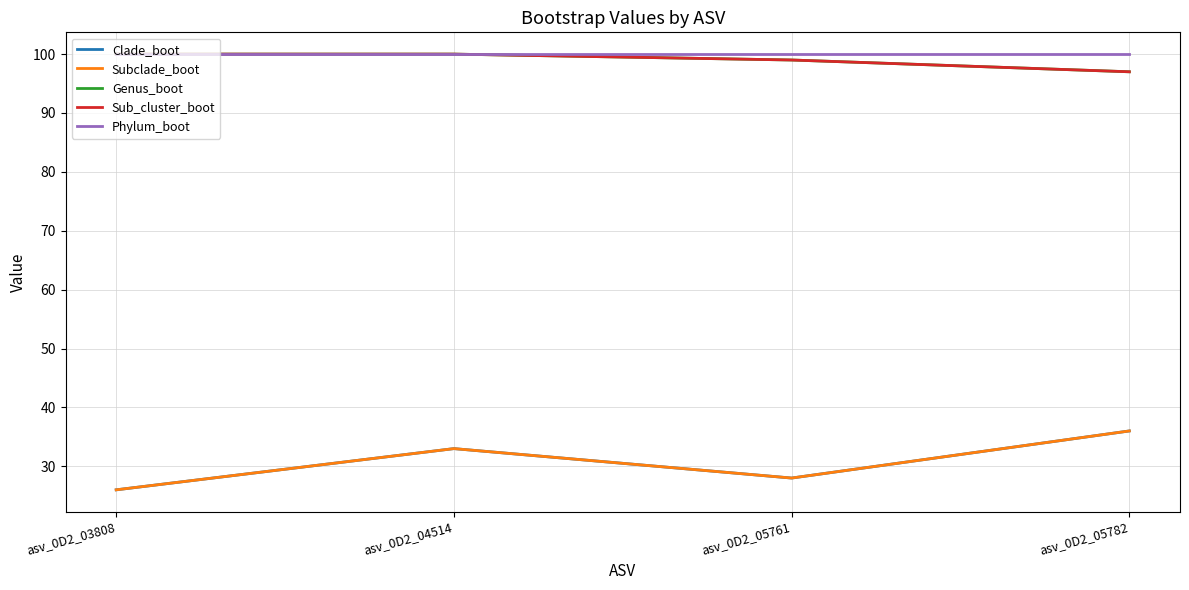

Which series has the largest total across all categories?

Phylum_boot